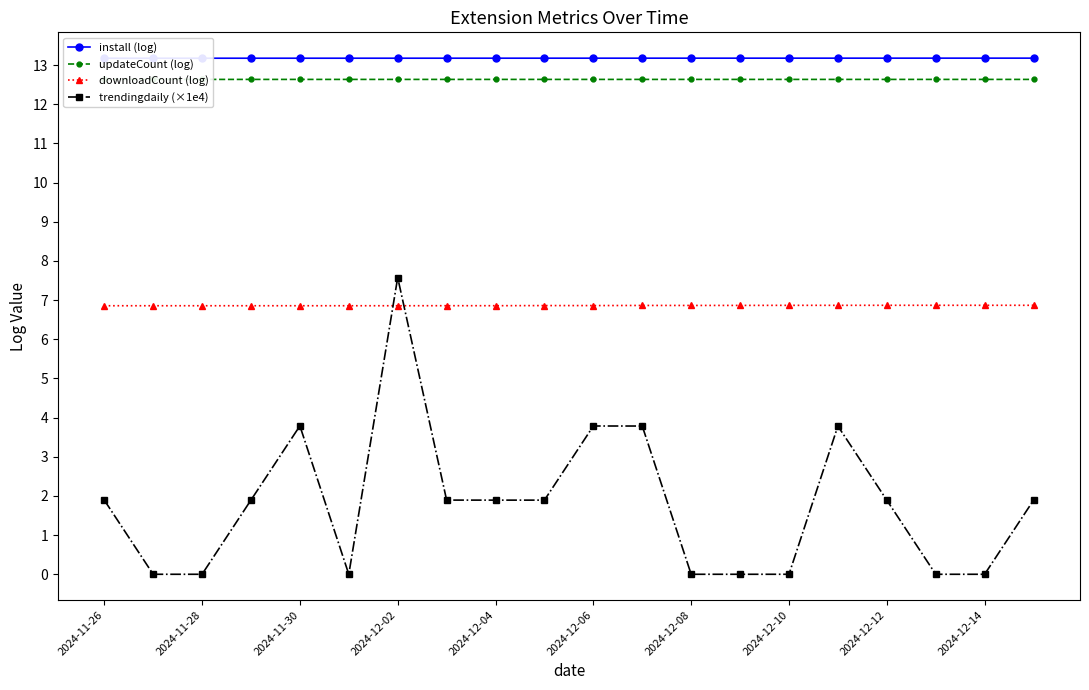

How many lines are shown in the chart?

4